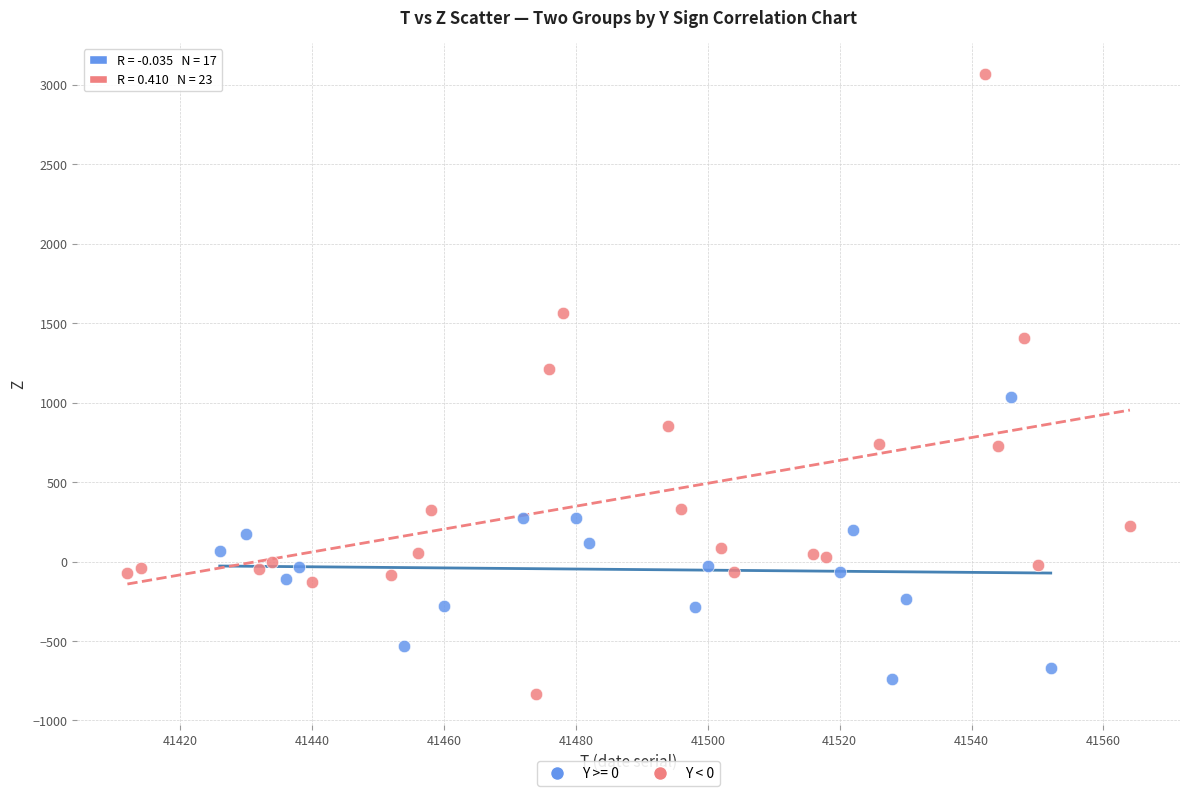

Which series reaches the maximum Y coordinate?

Y < 0